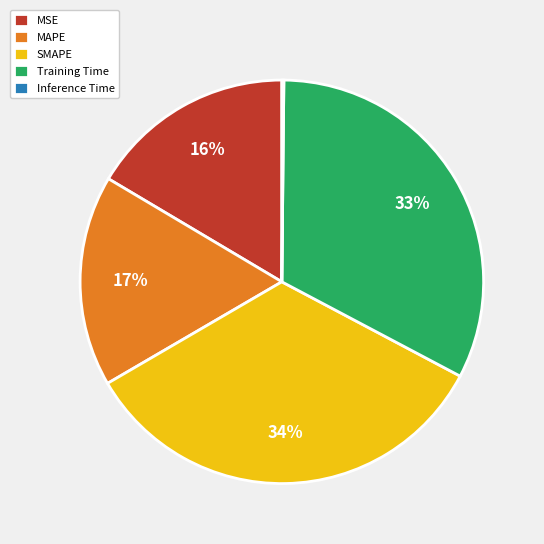

Is MAPE the majority of the pie?

No